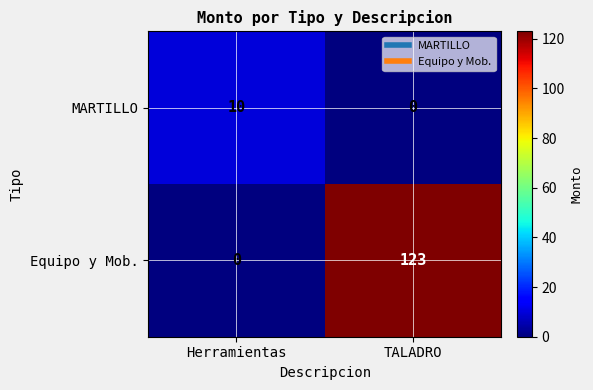

Reading right to left, list all the values displayed in this chart.

MARTILLO: TALADRO=0	Herramientas=10
Equipo y Mob.: TALADRO=123	Herramientas=0